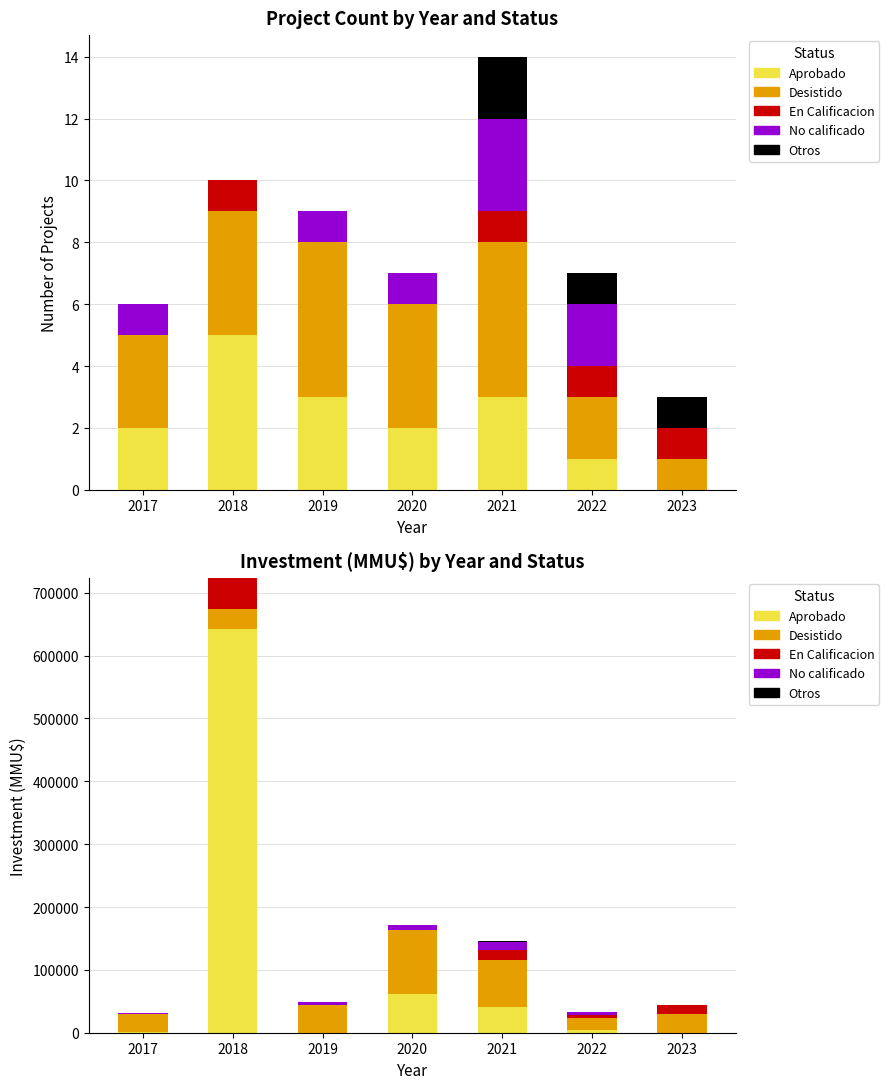

How many bars are there in each group?

5